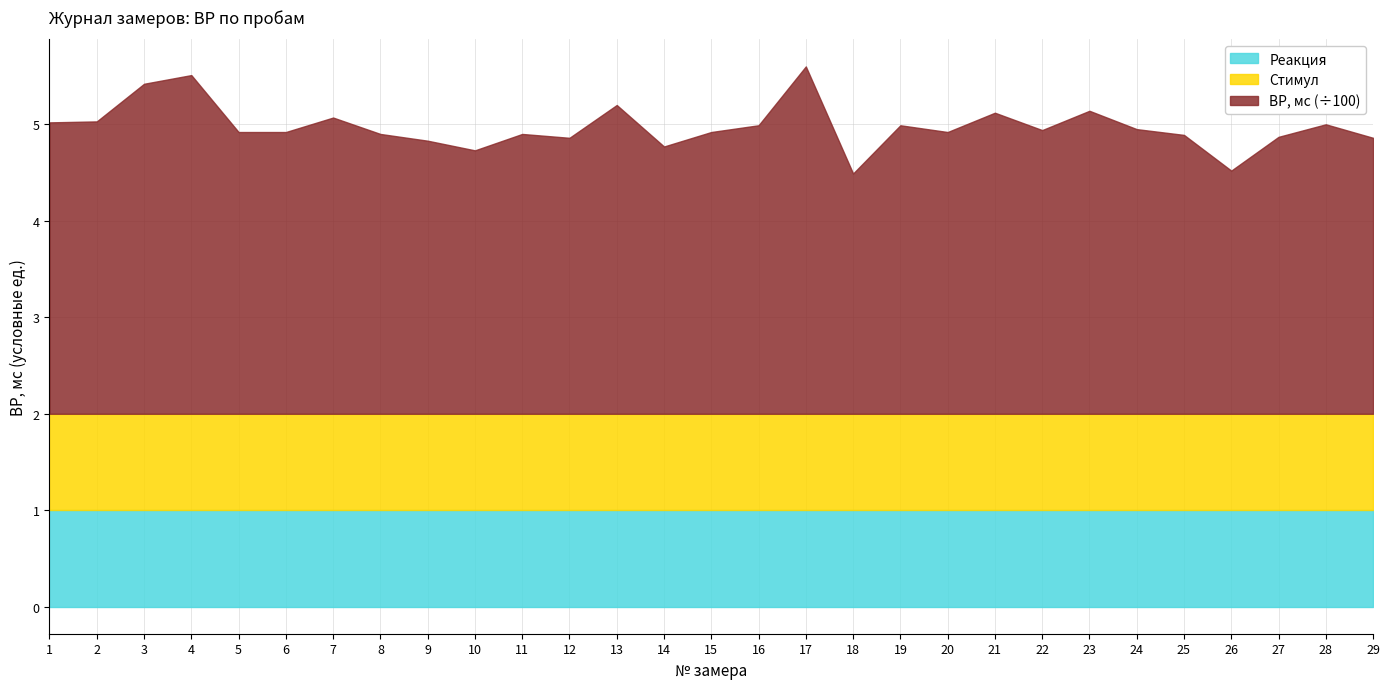

What is the difference between the ВР, мс values at 12 and 19?

13